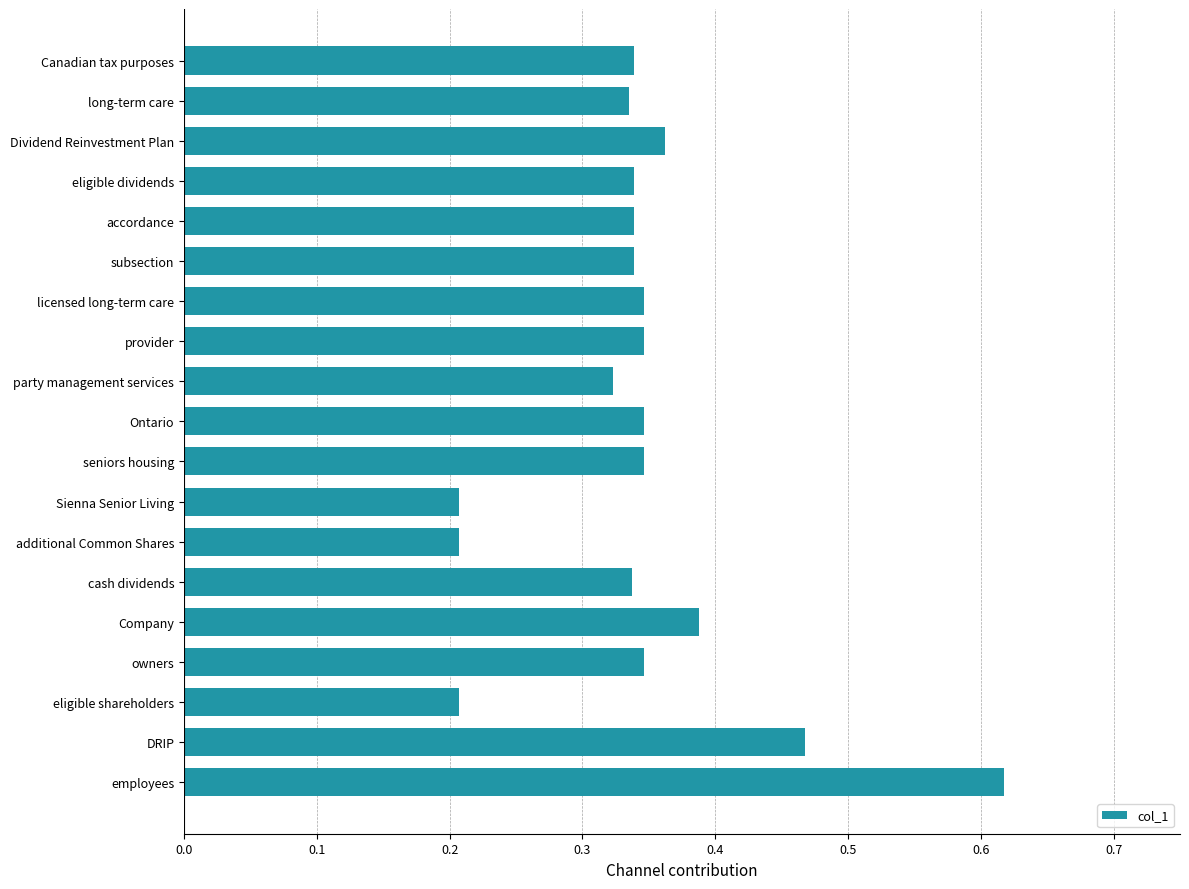

The chart shows a value of 0.1 at accordance. True or false?

False